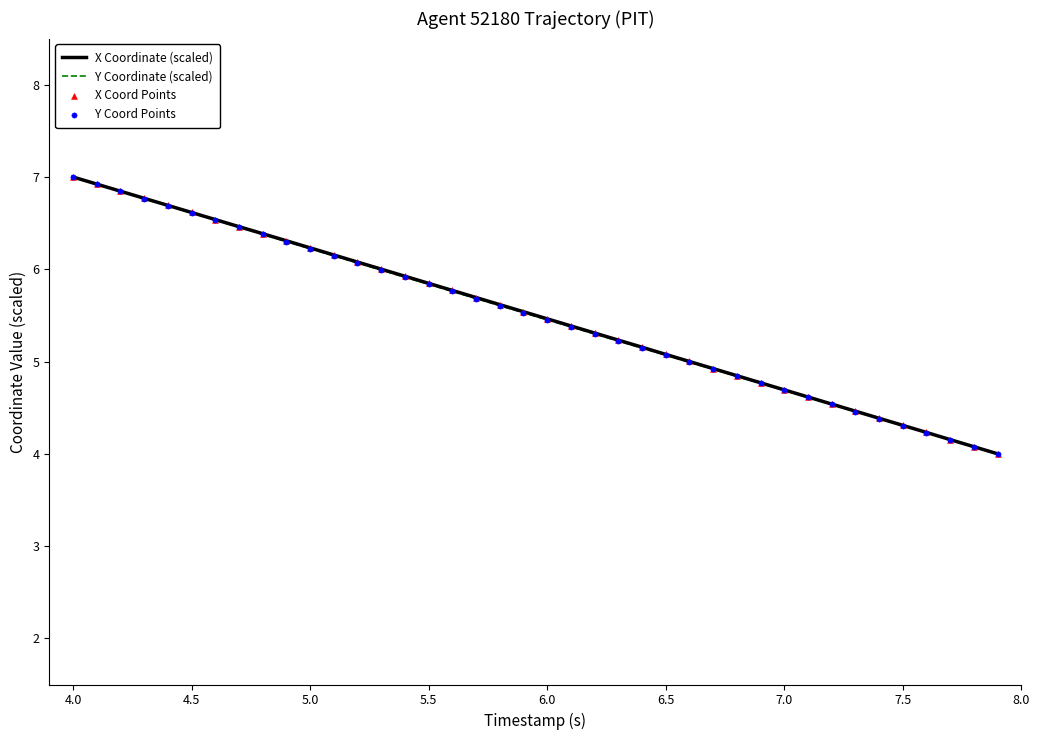

What is the minimum value for Y Coordinate (scaled)?

4.0